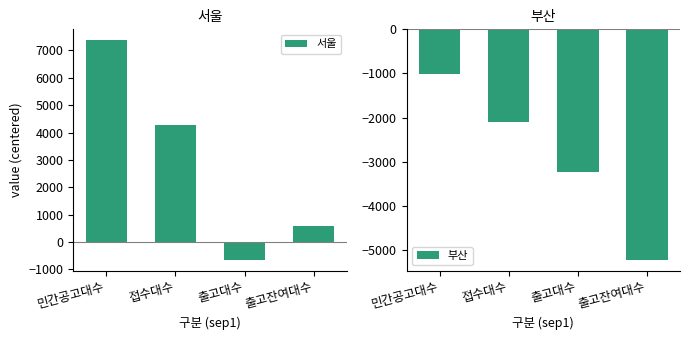

At 출고대수, list the series in order from largest to smallest.

서울, 부산